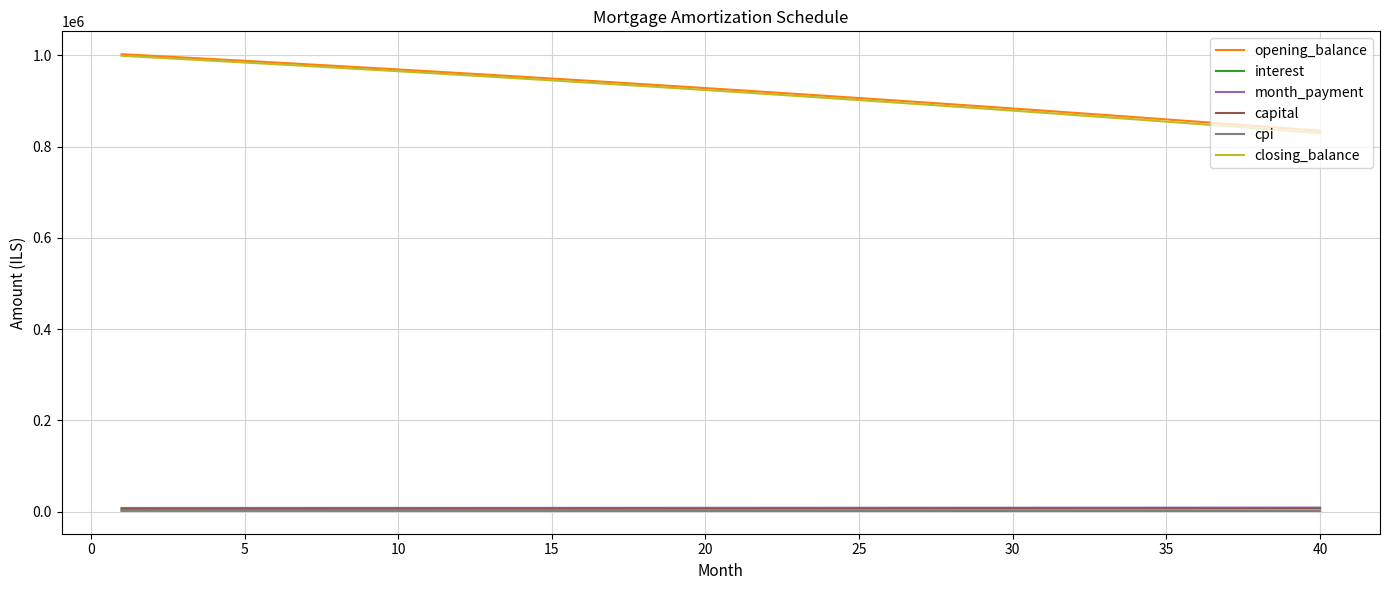

How many values in the closing_balance series are below 923903?

20